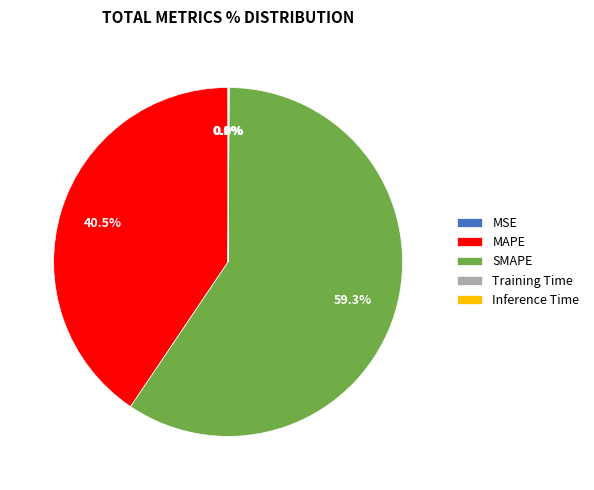

Which has a higher value, MAPE or SMAPE?

SMAPE